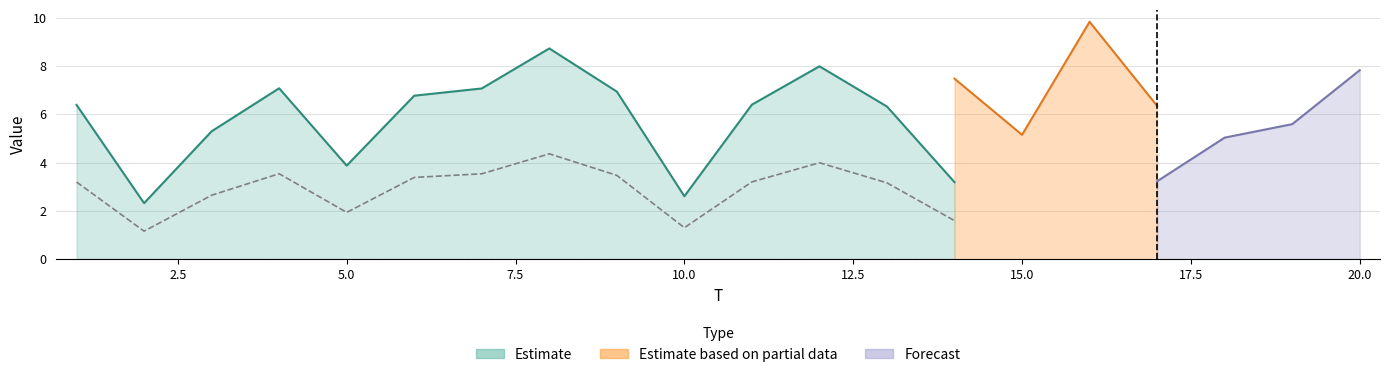

How many data points in x2 are less than 6?

9